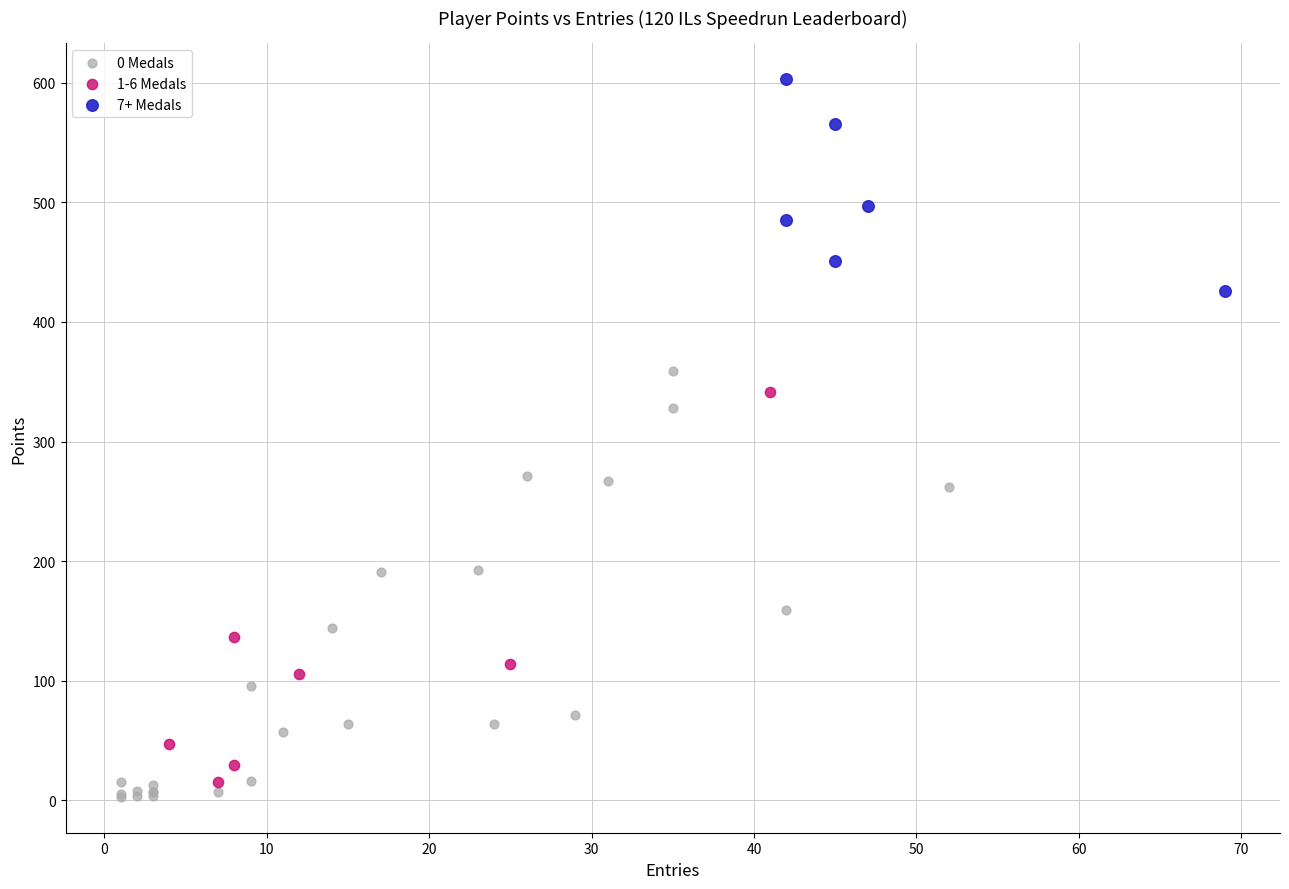

What are all the series names shown in the legend?

0 Medals, 1-6 Medals, 7+ Medals